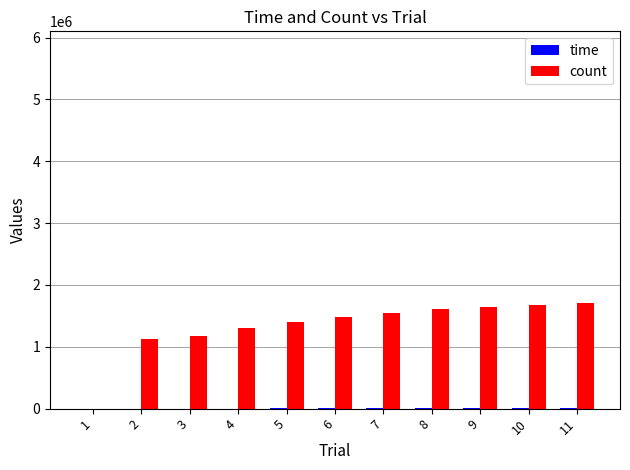

The value of count at 5 is 1397872.0. True or false?

True